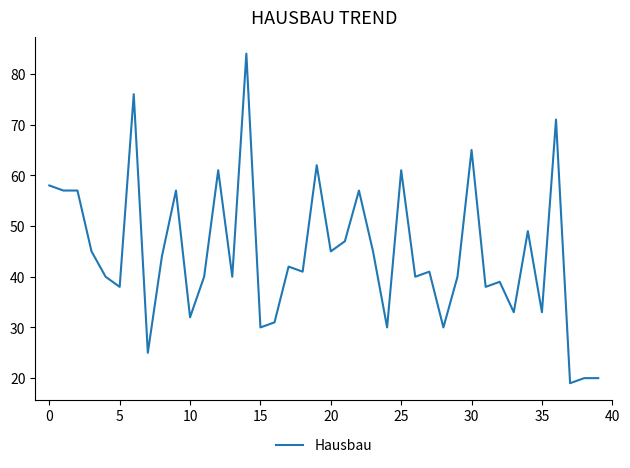

True or false: the data has more than 0 interior local peaks.

True